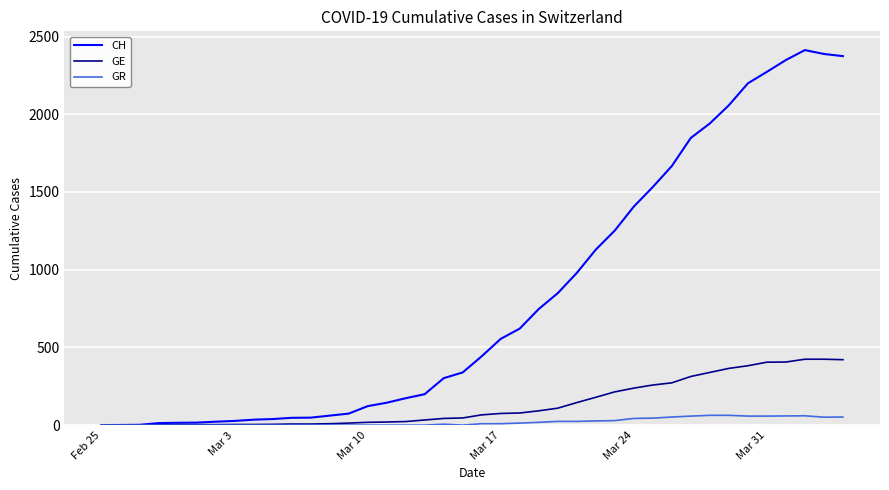

Which series has the widest spread of values?

CH